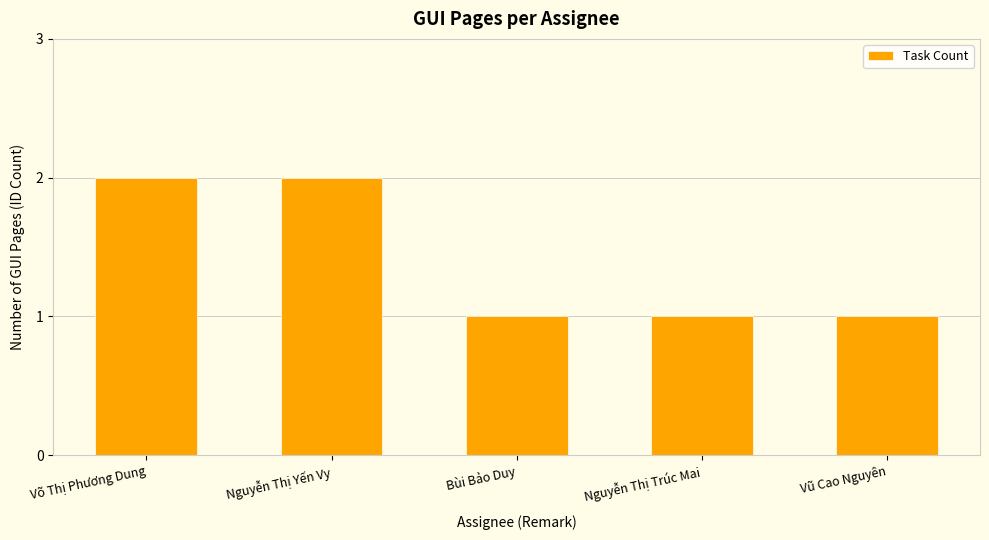

Are the bars horizontal?

No